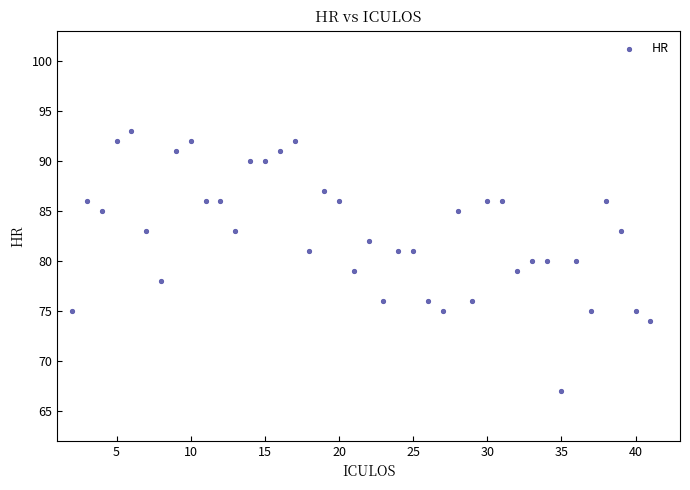

What is the range of Y values (max minus min)?

26